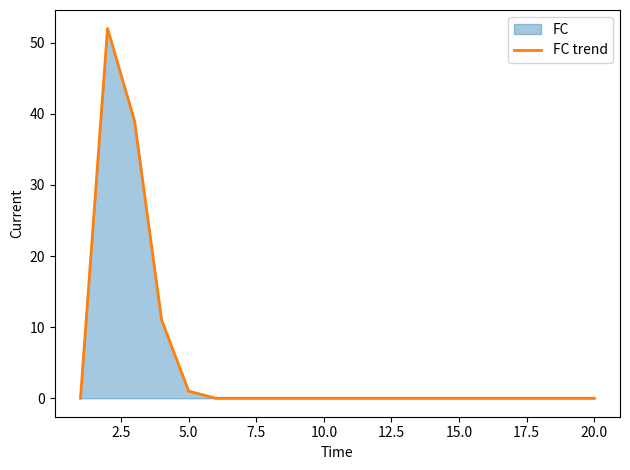

What is the difference between the maximum and minimum values?

52